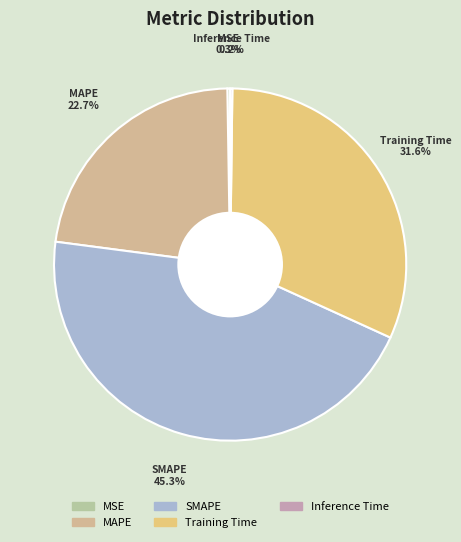

Is there any slice that represents more than half of the pie?

No